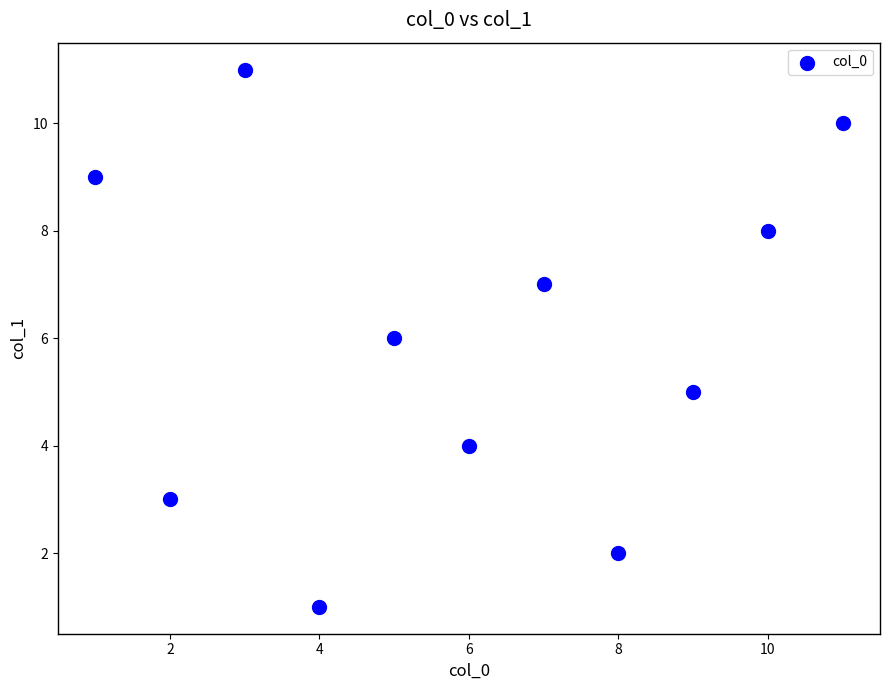

What is the range of X values (max minus min)?

10